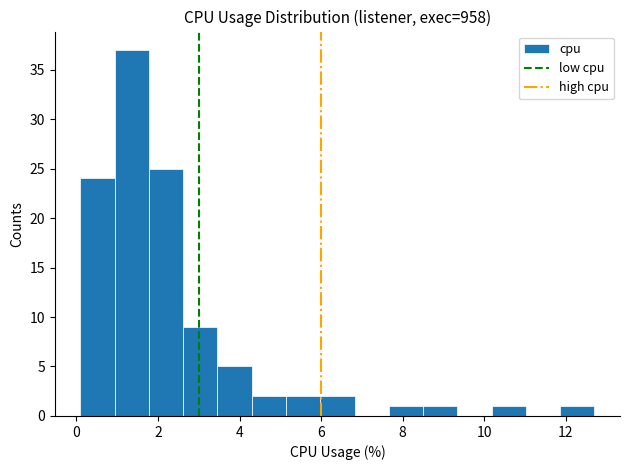

Reading left to right, list every bar in this chart as the range it spans on the x-axis followed by its height. Neither the bar edges nor the heights are printed on the chart, so give them approximately, as read against the axes.

0.10 to 0.94: 24
0.94 to 1.78: 37
1.78 to 2.62: 25
2.62 to 3.46: 9
3.46 to 4.30: 5
4.30 to 5.14: 2
5.14 to 5.98: 2
5.98 to 6.82: 2
6.82 to 7.66: 0
7.66 to 8.50: 1
8.50 to 9.34: 1
9.34 to 10.18: 0
10.18 to 11.02: 1
11.02 to 11.86: 0
11.86 to 12.70: 1